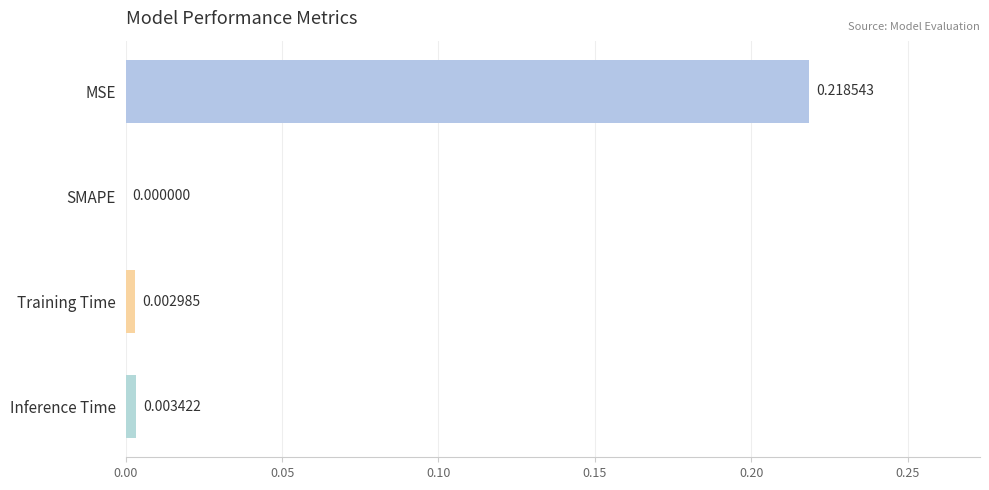

How many distinct data groups are displayed?

1